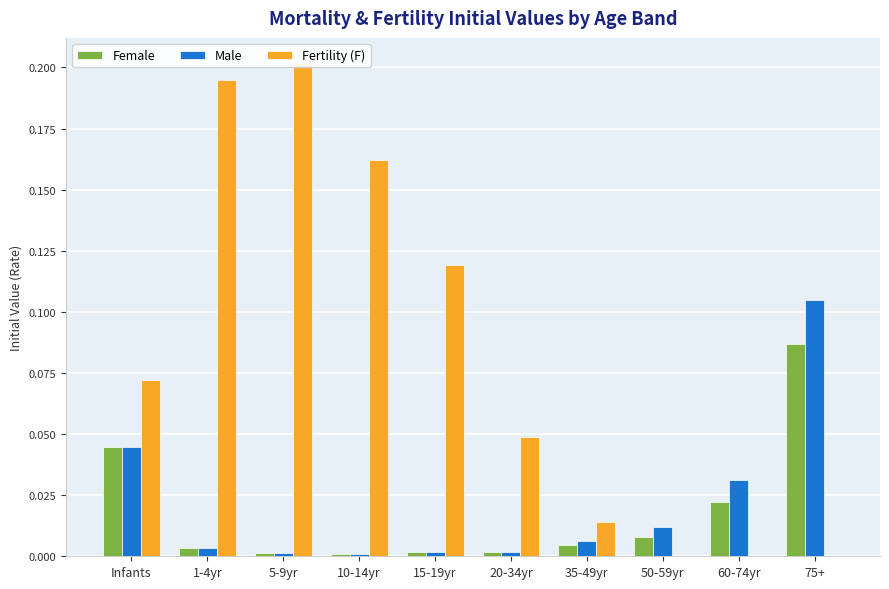

Reading left to right, extract all data points from this chart.

Female: Infants=0.0	1-4yr=0.0	5-9yr=0.0	10-14yr=0.0	15-19yr=0.0	20-34yr=0.0	35-49yr=0.0	50-59yr=0.0	60-74yr=0.0	75+=0.1
Male: Infants=0.0	1-4yr=0.0	5-9yr=0.0	10-14yr=0.0	15-19yr=0.0	20-34yr=0.0	35-49yr=0.0	50-59yr=0.0	60-74yr=0.0	75+=0.1
Fertility (F): Infants=0.1	1-4yr=0.2	5-9yr=0.2	10-14yr=0.2	15-19yr=0.1	20-34yr=0.0	35-49yr=0.0	50-59yr=0.0	60-74yr=0.0	75+=0.0